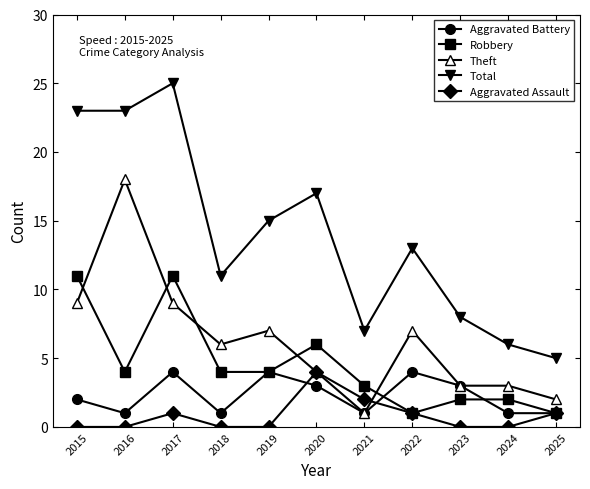

The Aggravated Battery series shows 4 at 2020. True or false?

False